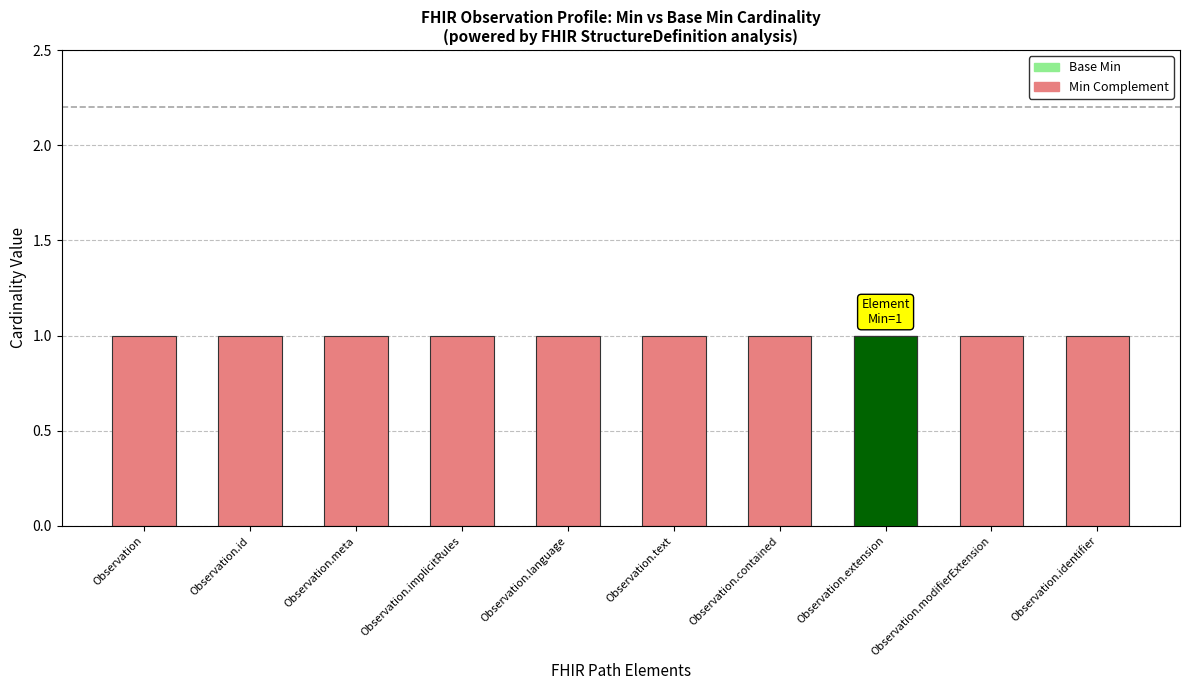

Where is Base Min nearest to the value 0?

Observation